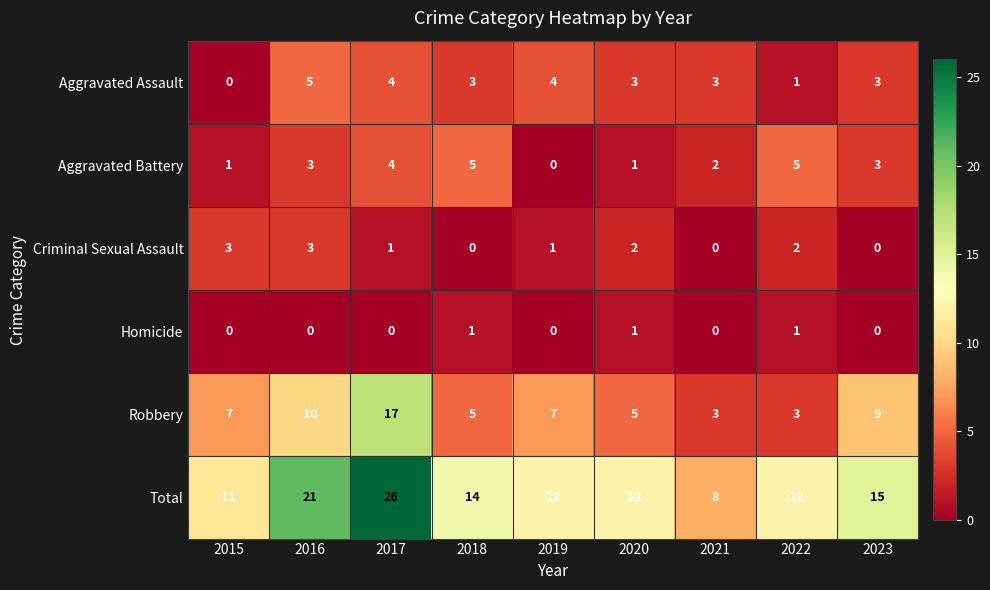

Is it true that Robbery equals 2 at 2018?

False